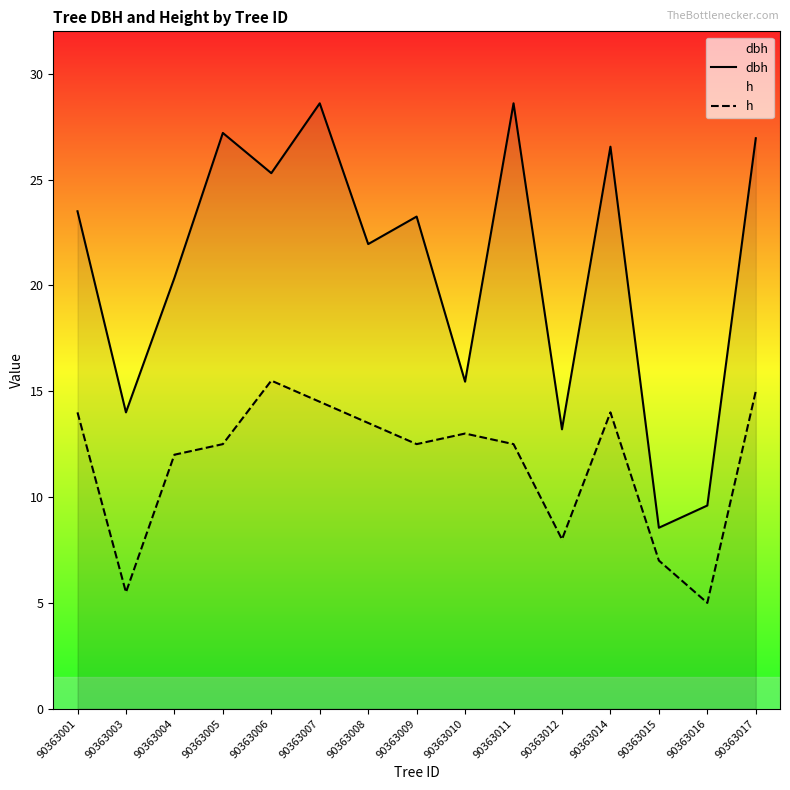

True or false: h and dbh cross at least once.

False